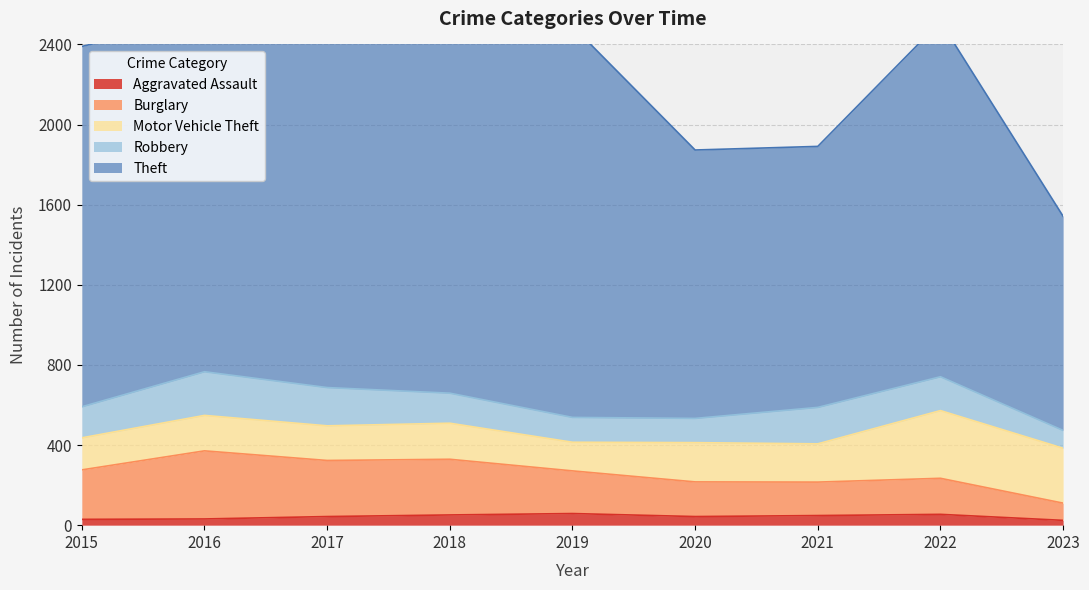

How many lines are shown in the chart?

5